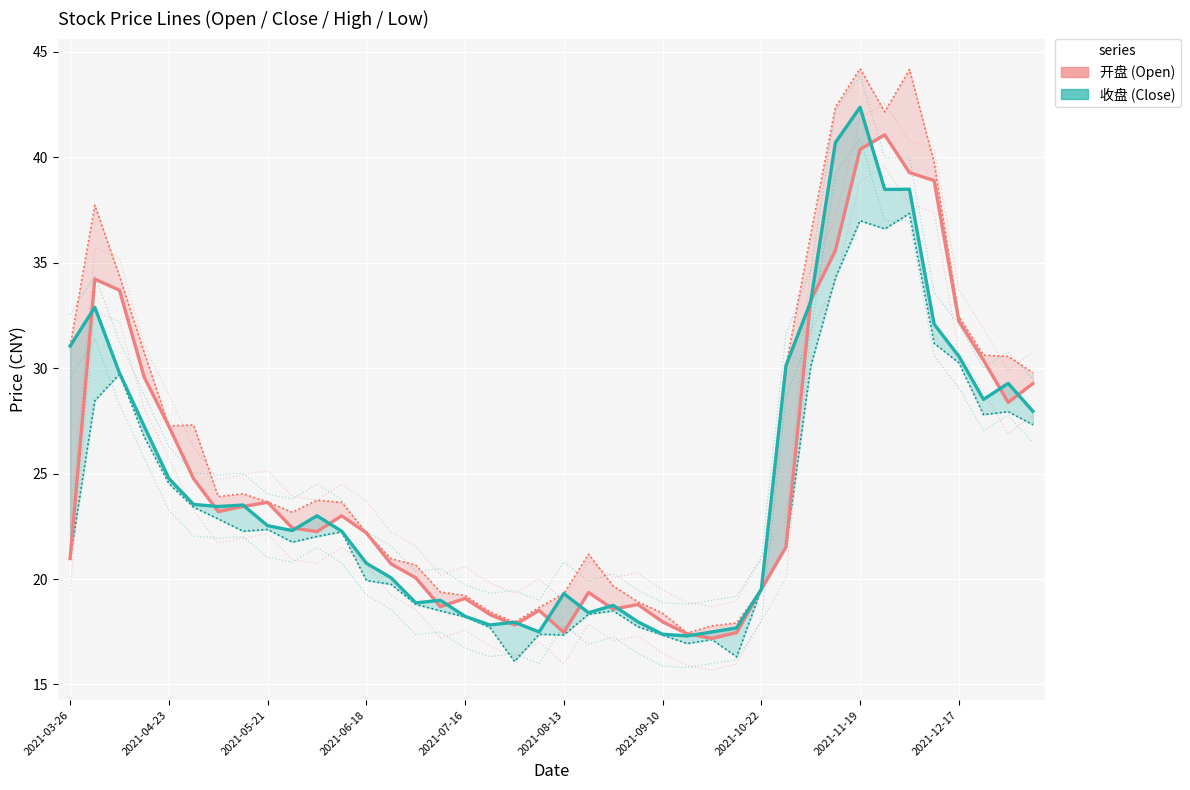

Reading right to left, what are all the values shown in this chart?

开盘: 29.3	28.4	30.4	32.2	38.9	39.3	41.1	40.4	35.6	33.2	21.5	19.5	17.5	17.2	17.4	18.0	18.8	18.6	19.4	17.5	18.5	17.8	18.3	19.1	18.7	20.1	20.7	22.2	23.0	22.2	22.4	23.6	23.4	23.2	24.8	27.2	29.6	33.7	34.2	21.0
收盘: 28.0	29.3	28.5	30.6	32.1	38.5	38.5	42.4	40.7	33.1	30.1	19.5	17.7	17.5	17.3	17.4	18.0	18.8	18.4	19.3	17.5	17.9	17.8	18.2	19.0	18.9	20.1	20.8	22.3	23.0	22.3	22.5	23.5	23.4	23.5	24.8	27.2	29.8	32.9	31.1
最高: 29.8	30.6	30.6	32.5	39.8	44.2	42.2	44.2	42.4	36.3	30.1	19.5	17.9	17.8	17.4	18.4	18.9	19.7	21.2	19.3	18.6	17.9	18.4	19.2	19.4	20.7	21.0	22.2	23.6	23.7	23.2	23.6	24.1	23.9	27.3	27.3	30.8	34.4	37.7	31.1
最低: 27.3	27.9	27.8	30.3	31.2	37.3	36.6	37.0	34.3	30.1	21.5	19.5	16.3	17.1	16.9	17.3	17.7	18.5	18.3	17.4	17.4	16.1	17.7	18.2	18.5	18.8	19.8	19.9	22.2	22.0	21.8	22.4	22.3	22.9	23.4	24.5	26.8	29.7	28.5	21.0